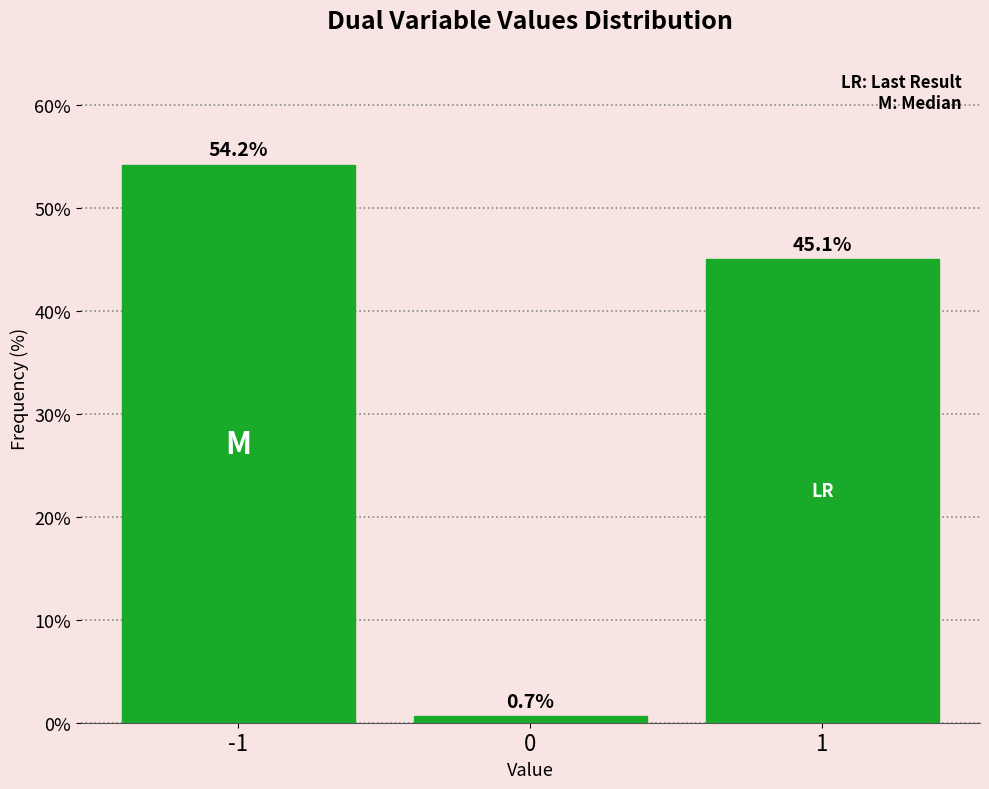

Reading left to right, list all the values displayed in this chart.

54.2	0.7	45.1